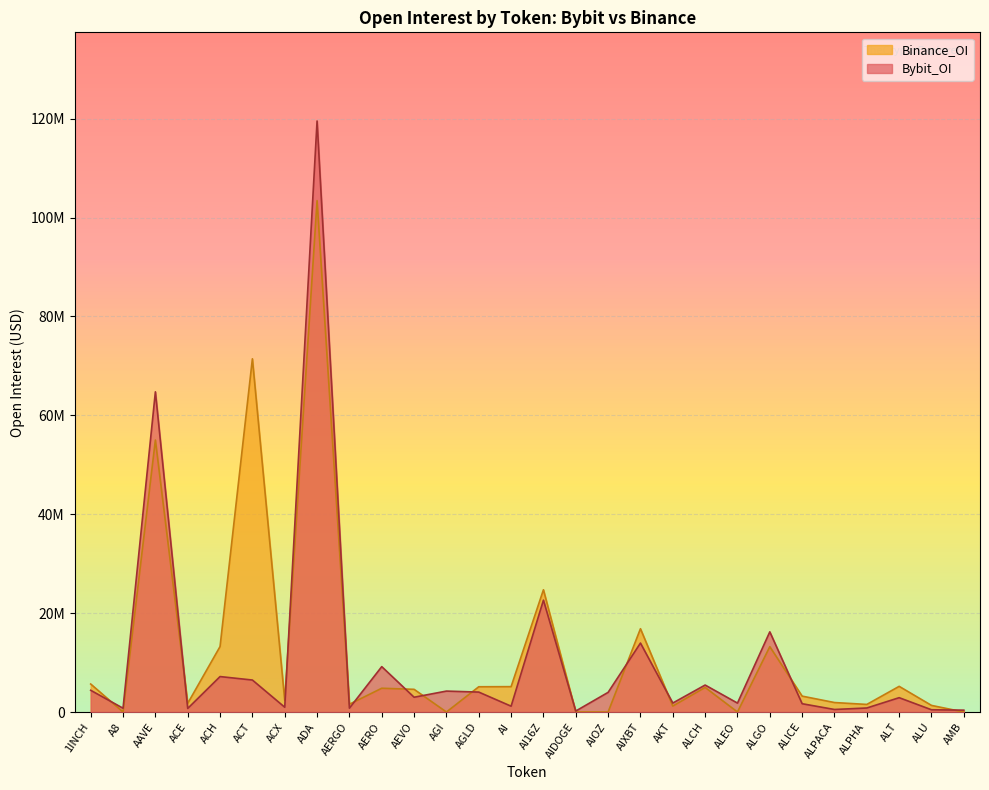

What are all the series names shown in the legend?

Binance_OI, Bybit_OI